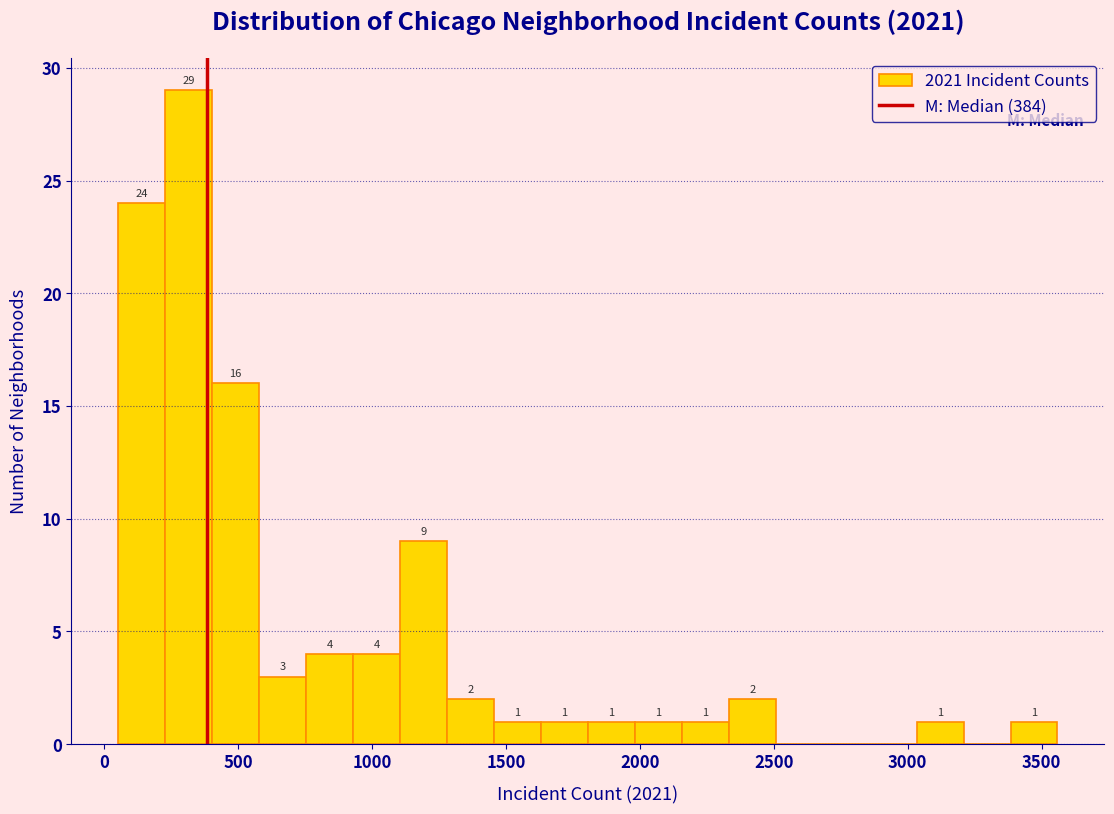

Read against the x-axis, roughly where is the centre of the tallest bar?

300